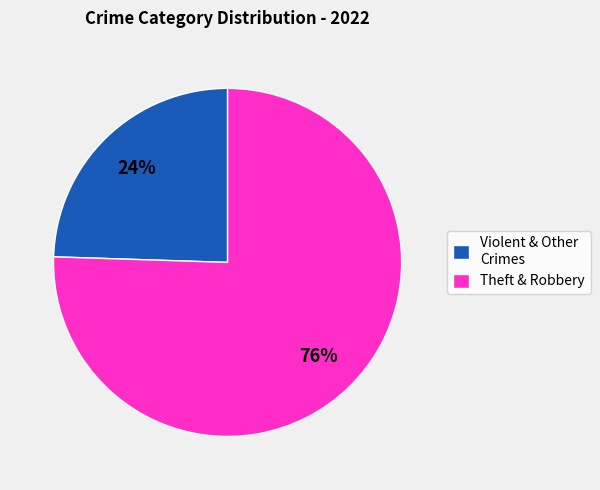

Is there any slice that represents more than half of the pie?

Yes